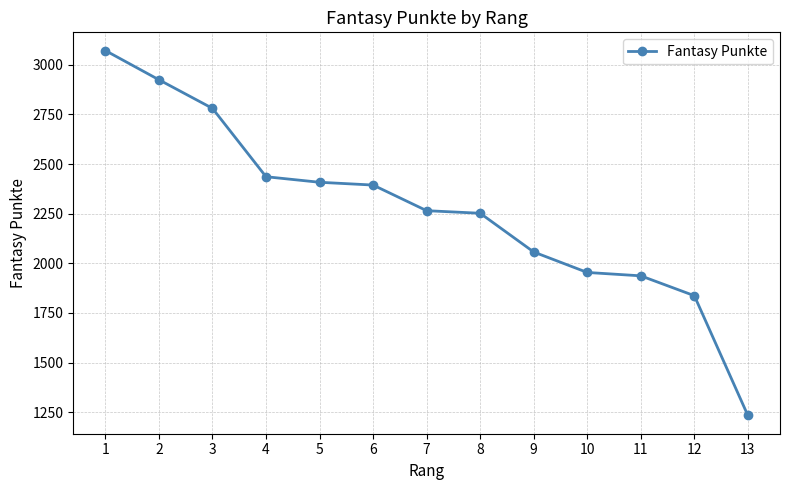

What is the sum of the values at 12 and 4?

4273